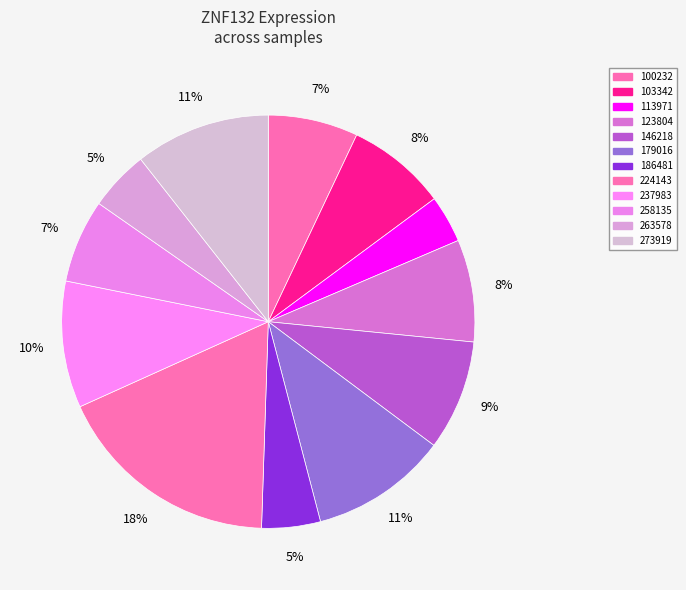

To the nearest percent, what is the average slice percentage?

8%